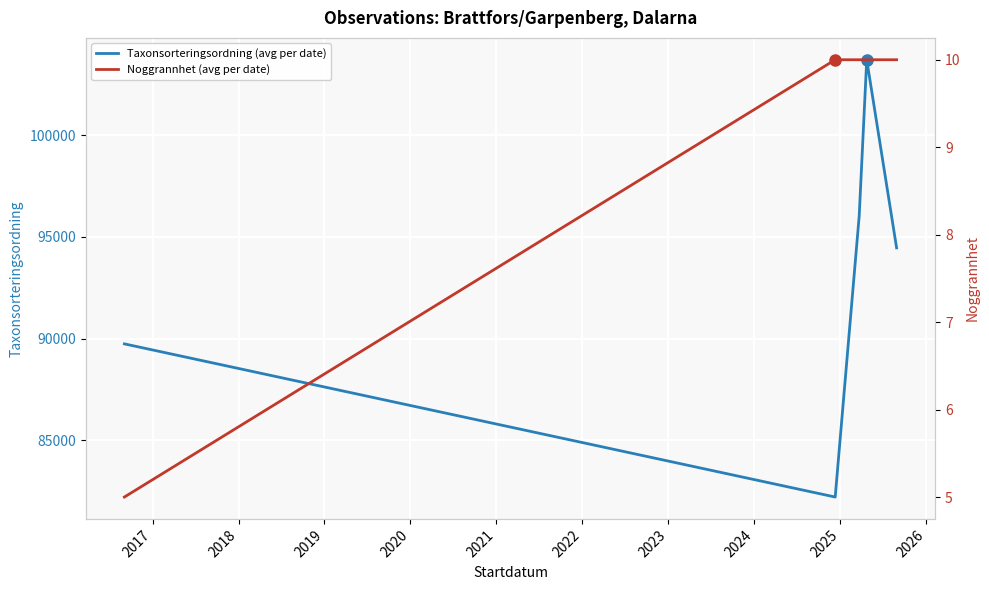

What is the minimum value for Taxonsorteringsordning (avg per date)?

82217.4